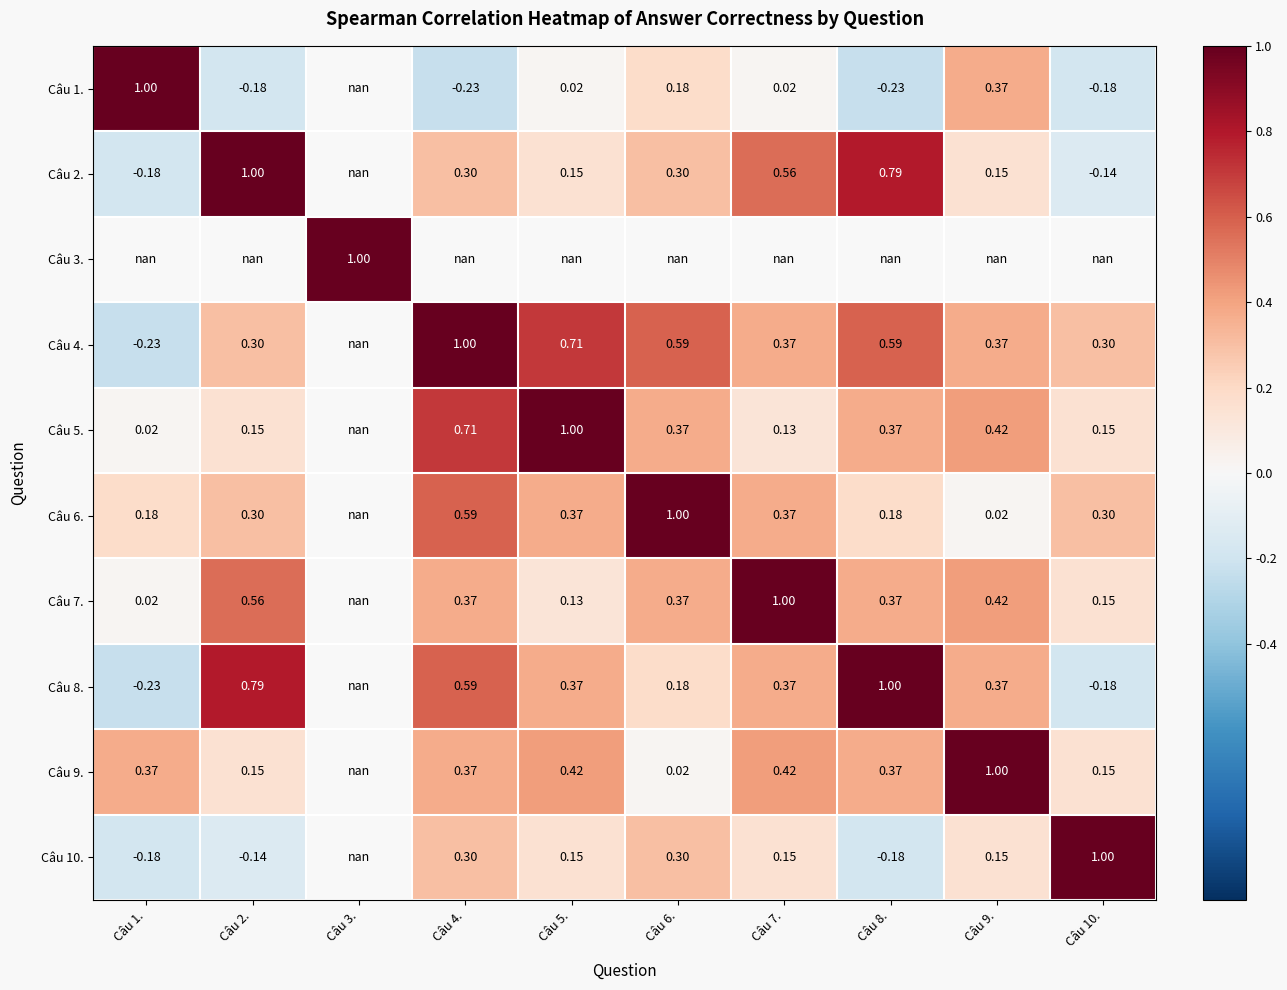

Is the value of Câu 5. at Câu 2. greater than the value of Câu 7. at Câu 5.?

Yes